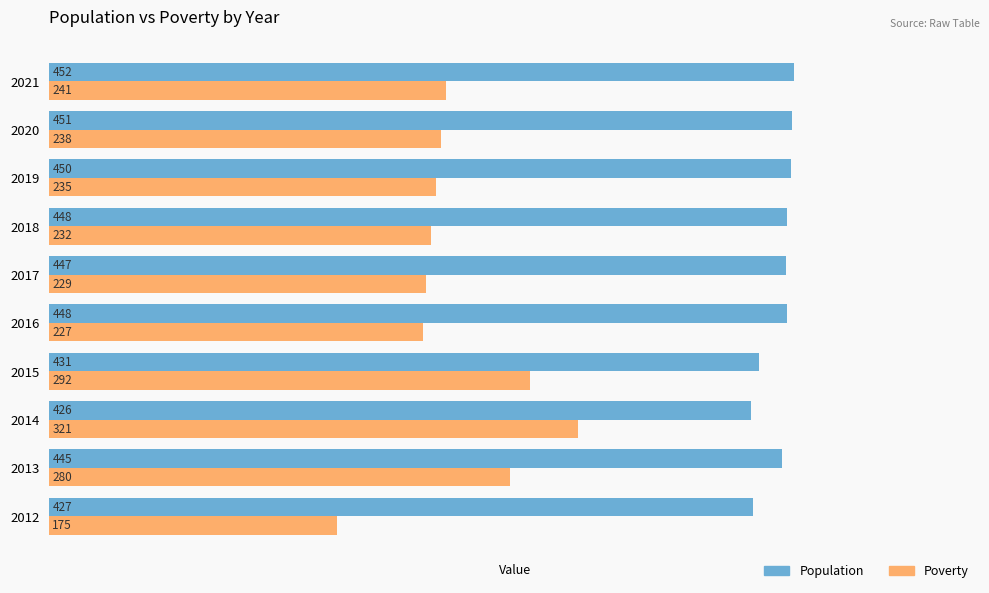

At how many categories does at least one series exceed 336?

10